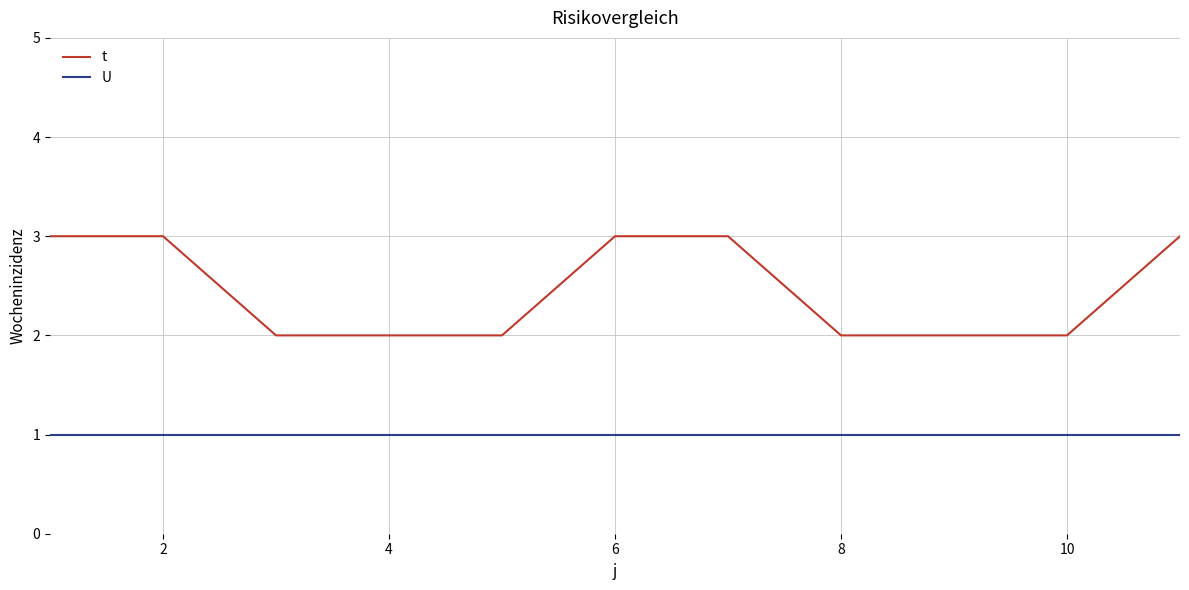

What is the minimum value shown in the chart?

1